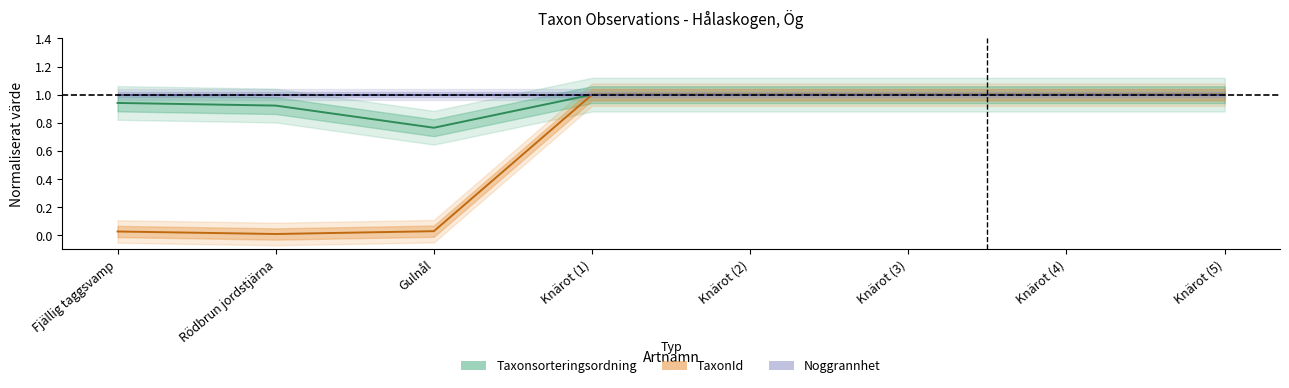

True or false: Taxonsorteringsordning and TaxonId cross at least once.

False